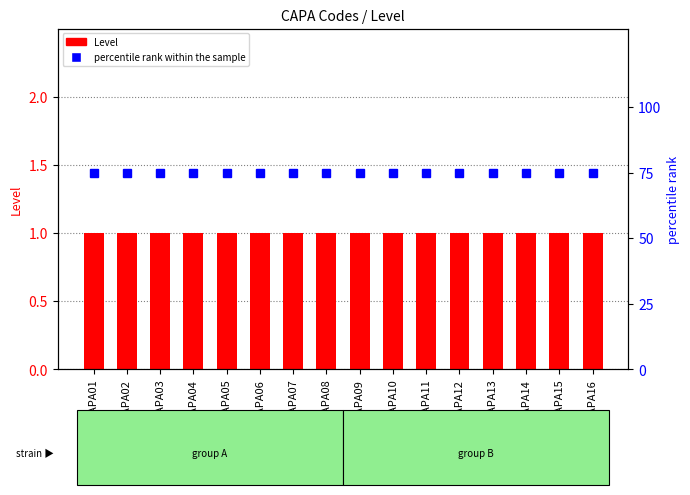

What is the approximate value of Level at CAPA01?

1